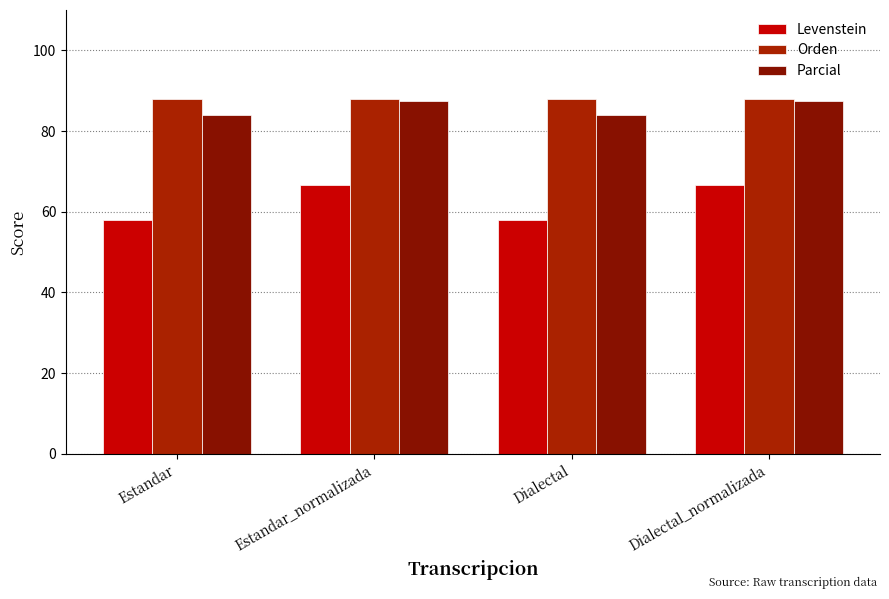

Is the value of Parcial at Estandar greater than the value of Orden at Dialectal?

No